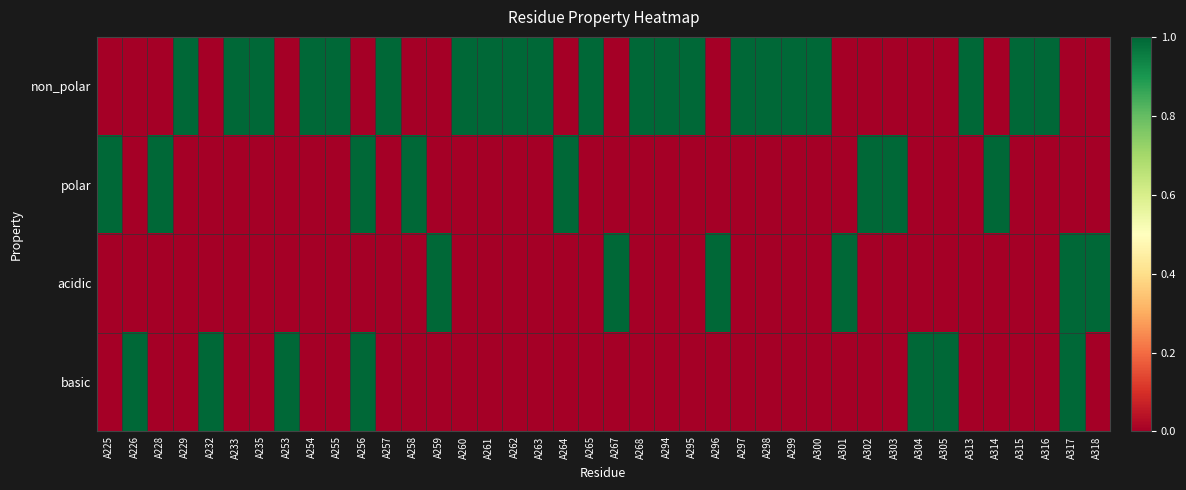

At which category is the sum across all series the highest?

A256